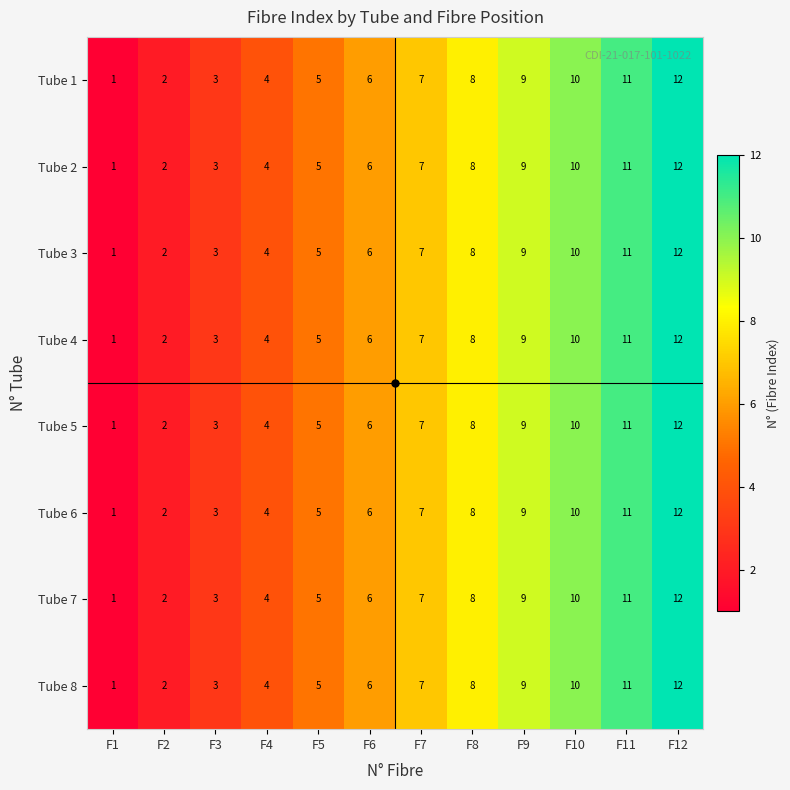

What is the sum of the Tube 6 values at F3 and F9?

12